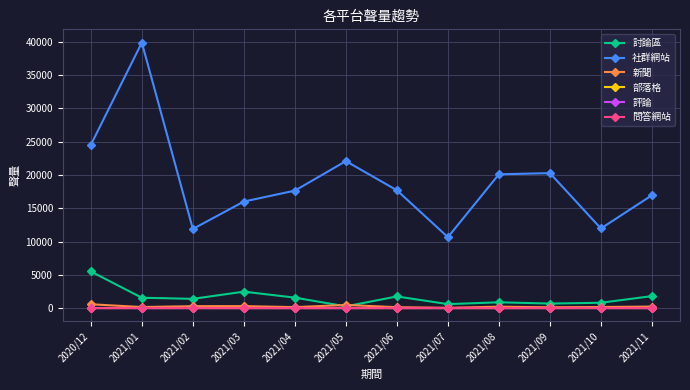

Is the value of 討論區 at 2021/10 greater than the value of 社群網站 at 2021/08?

No